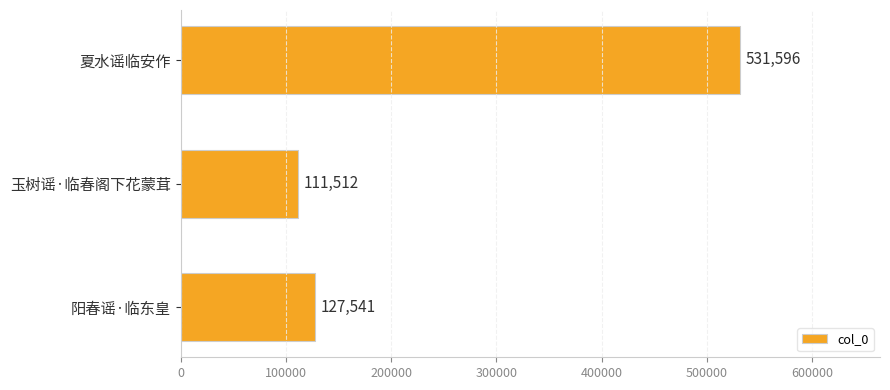

What position from the top is 阳春谣·临东皇?

3